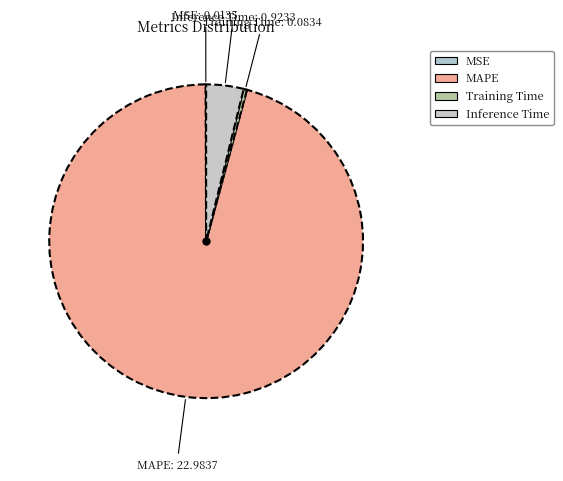

Is the sum of MSE and MAPE greater than half?

Yes